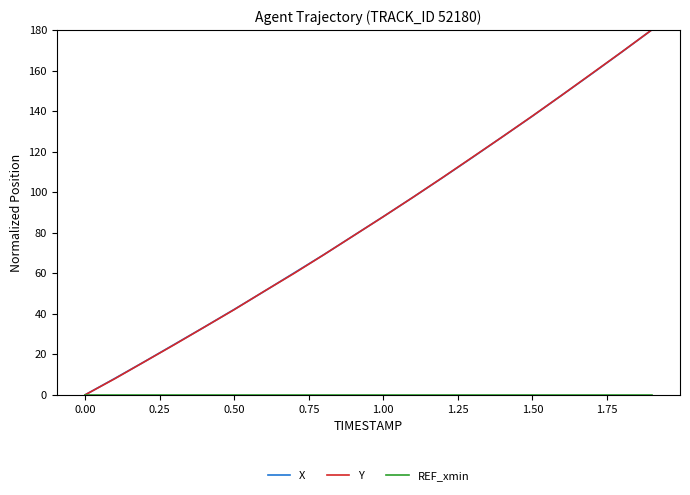

What is the highest value of the Y series?

180.0